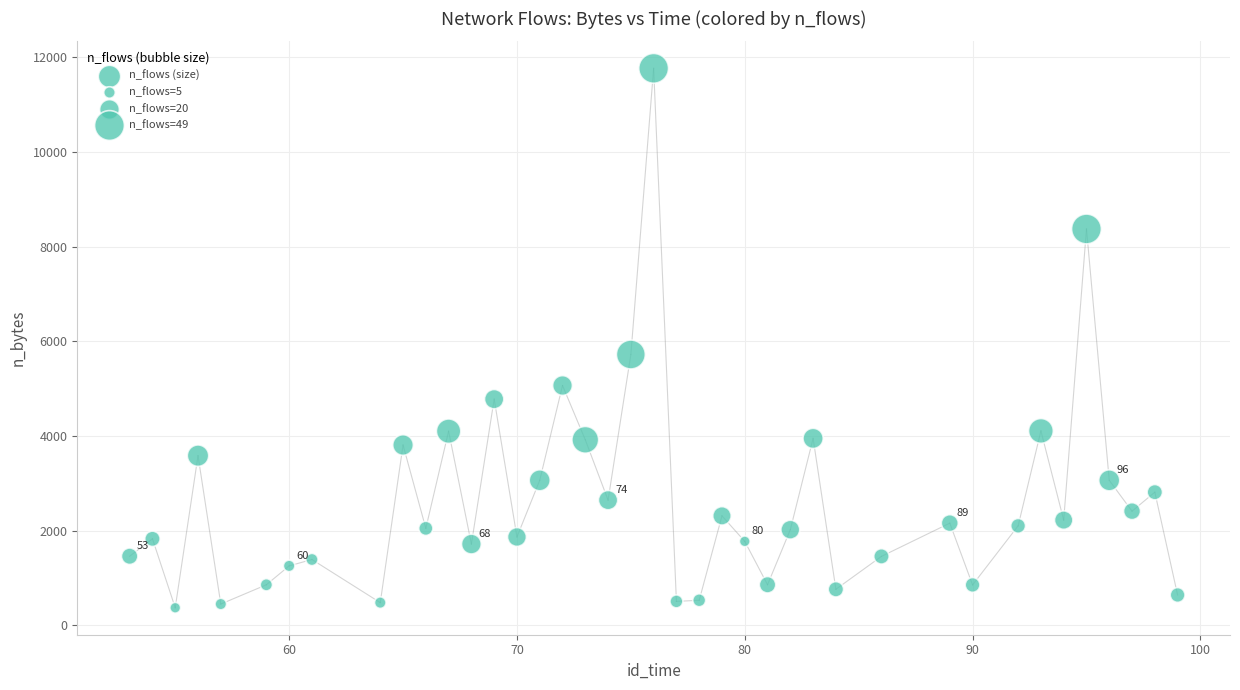

What Y value in the scatter plot is closest to 6070?

5723